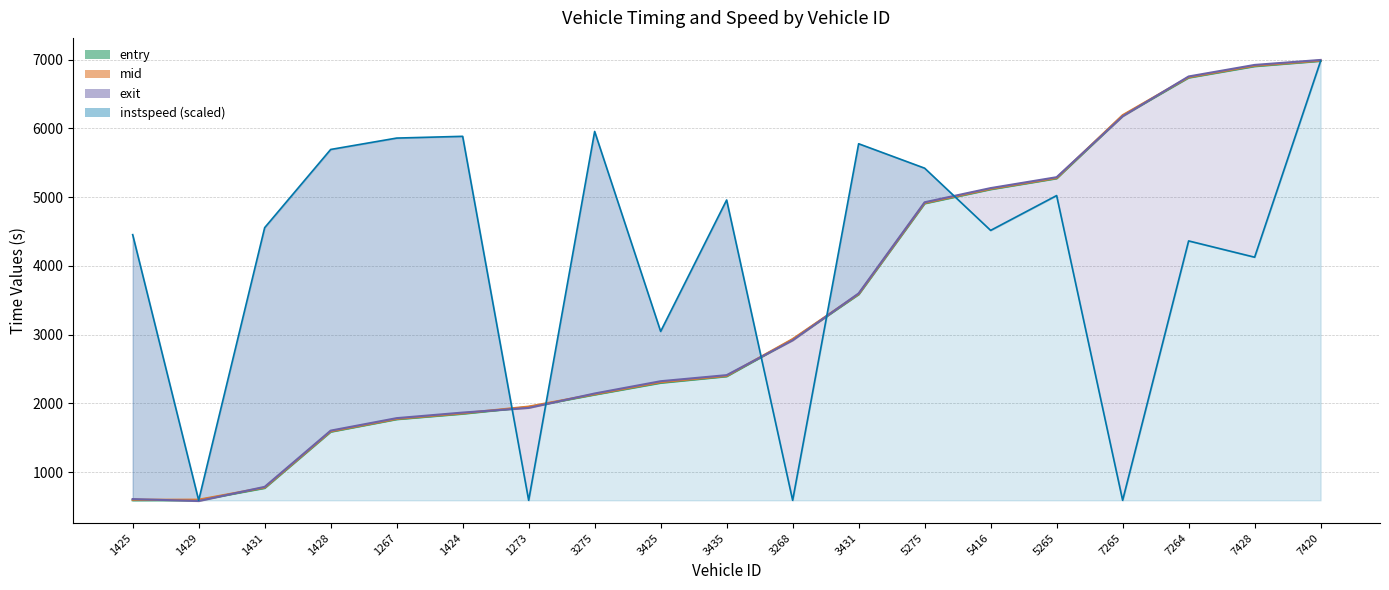

What is the difference between the maximum and minimum values in the entry series?

6390.4